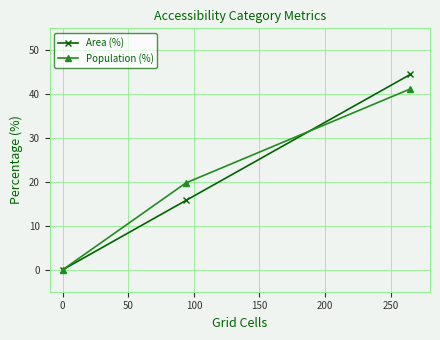

Which series has the largest range (max minus min)?

Area (%)